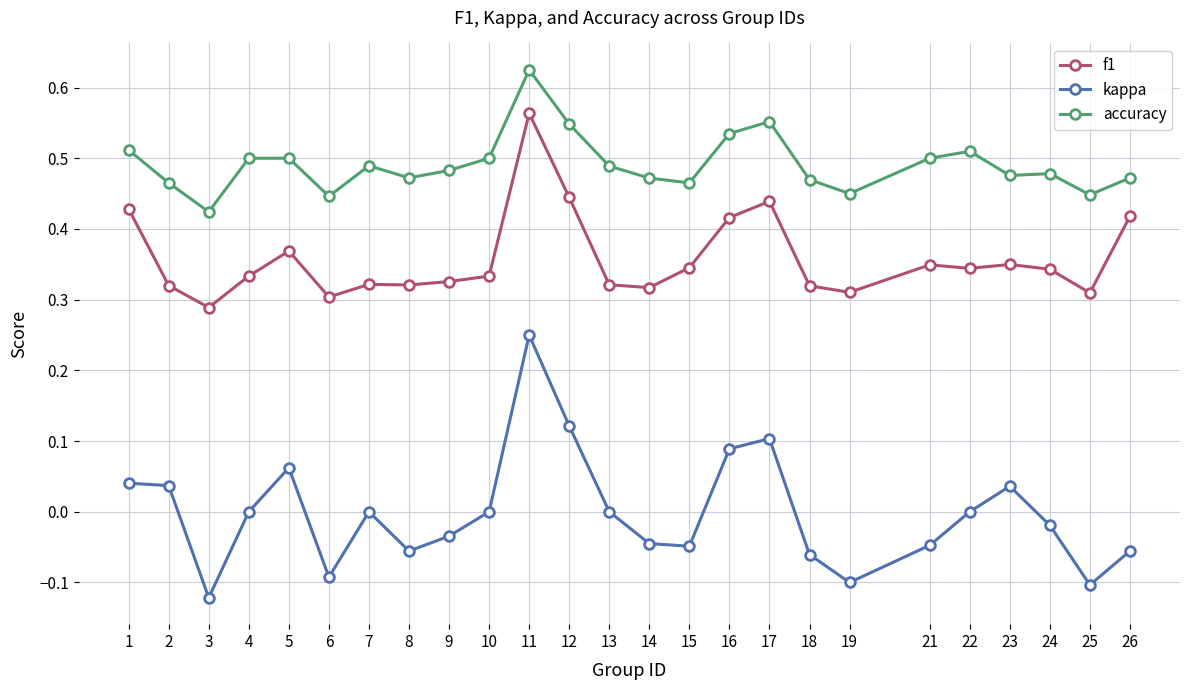

True or false: f1 has a value of 0.3 at 8.

True